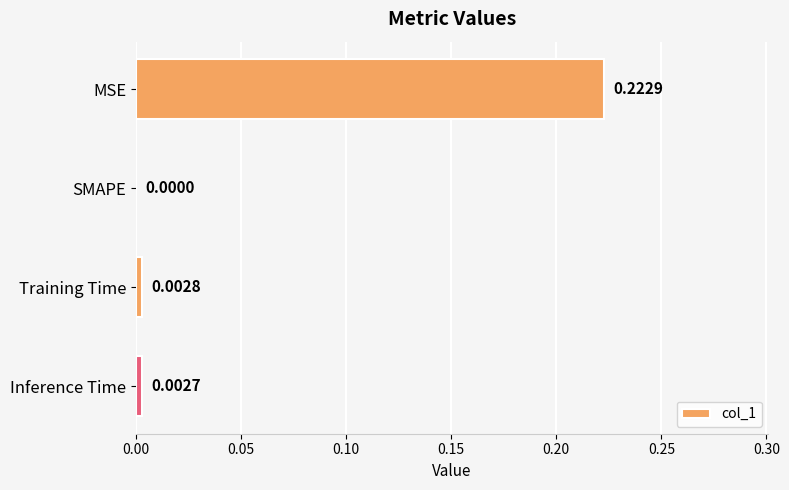

At which category does the chart reach its peak across all series?

MSE